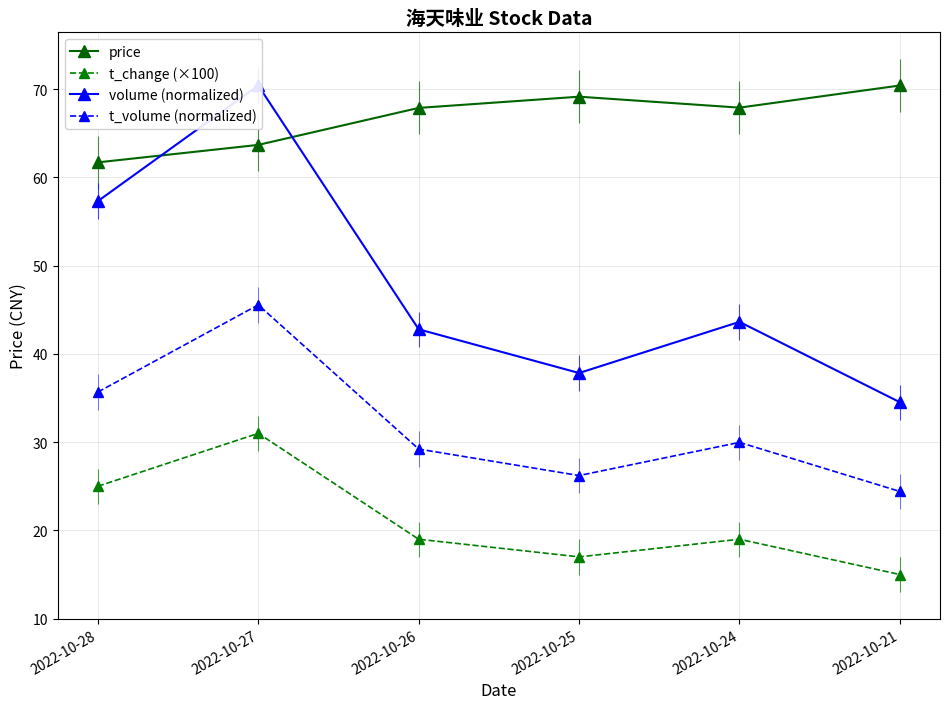

How many values in the t_volume (normalized) series are below 29?

2